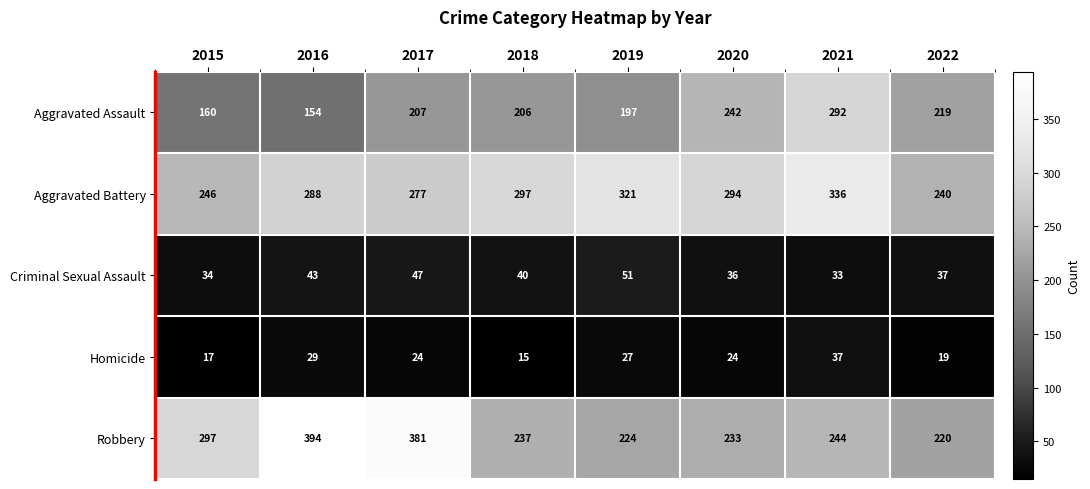

Where is Criminal Sexual Assault nearest to the value 42?

2016